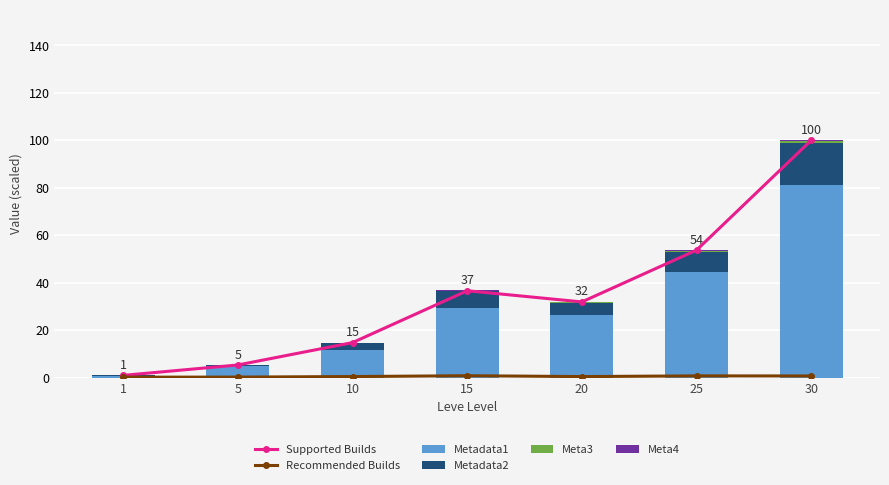

Reading left to right, what are all the values shown in this chart?

Supported Builds: 0.9	5.3	14.7	36.6	31.9	53.7	100.0
Recommended Builds: 0.2	0.2	0.4	0.8	0.4	0.7	0.7
Metadata1: 0.7	4.7	11.8	29.5	26.6	44.3	81.2
Metadata2: 0.1	0.4	2.7	6.8	5.0	8.6	17.7
Meta3: 0.0	0.1	0.2	0.4	0.3	0.6	0.9
Meta4: 0.0	0.1	0.1	0.1	0.2	0.3	0.2